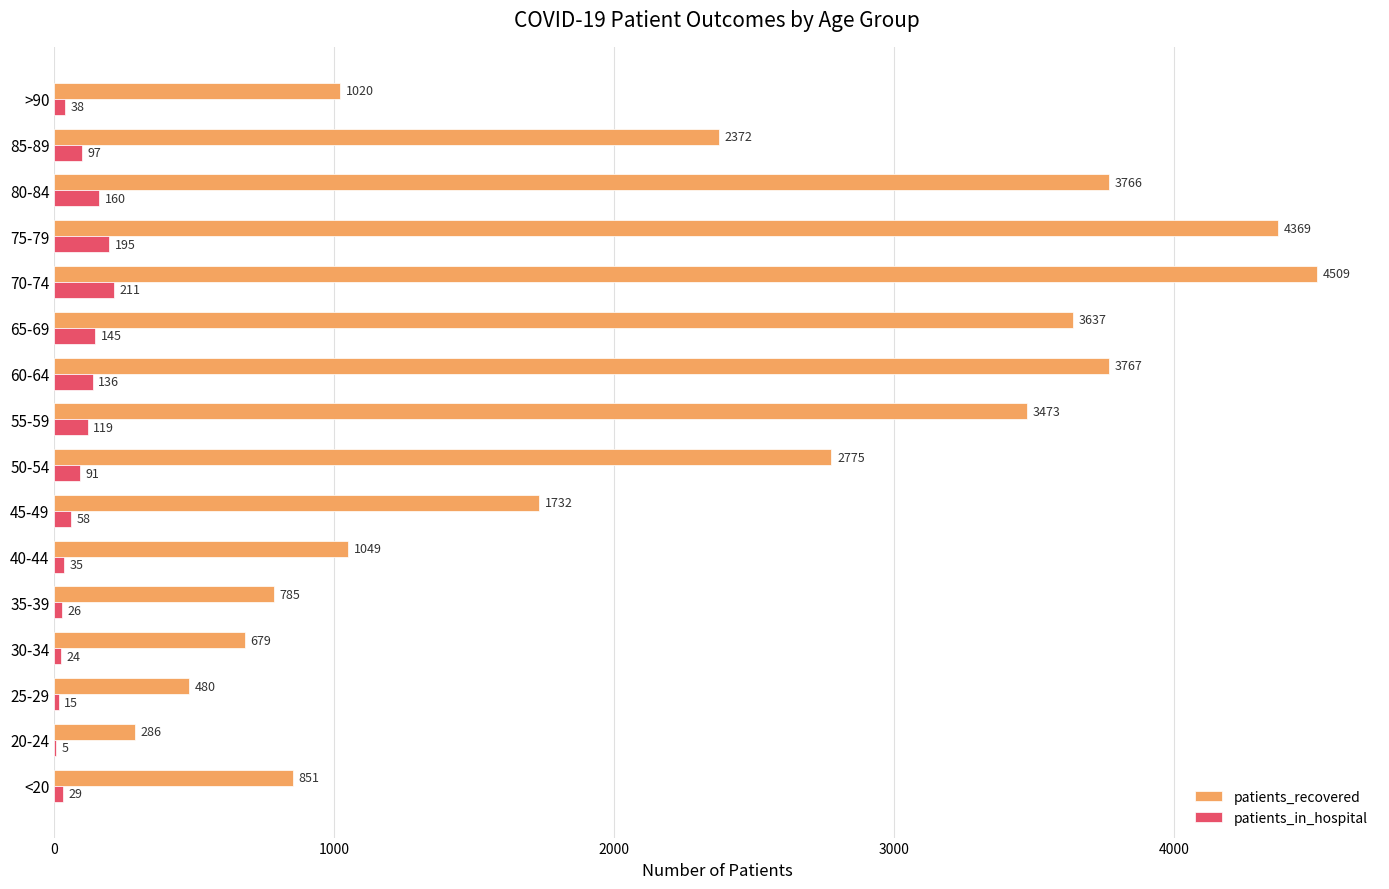

What is the approximate value of patients_recovered at 75-79, to the nearest 50?

4350